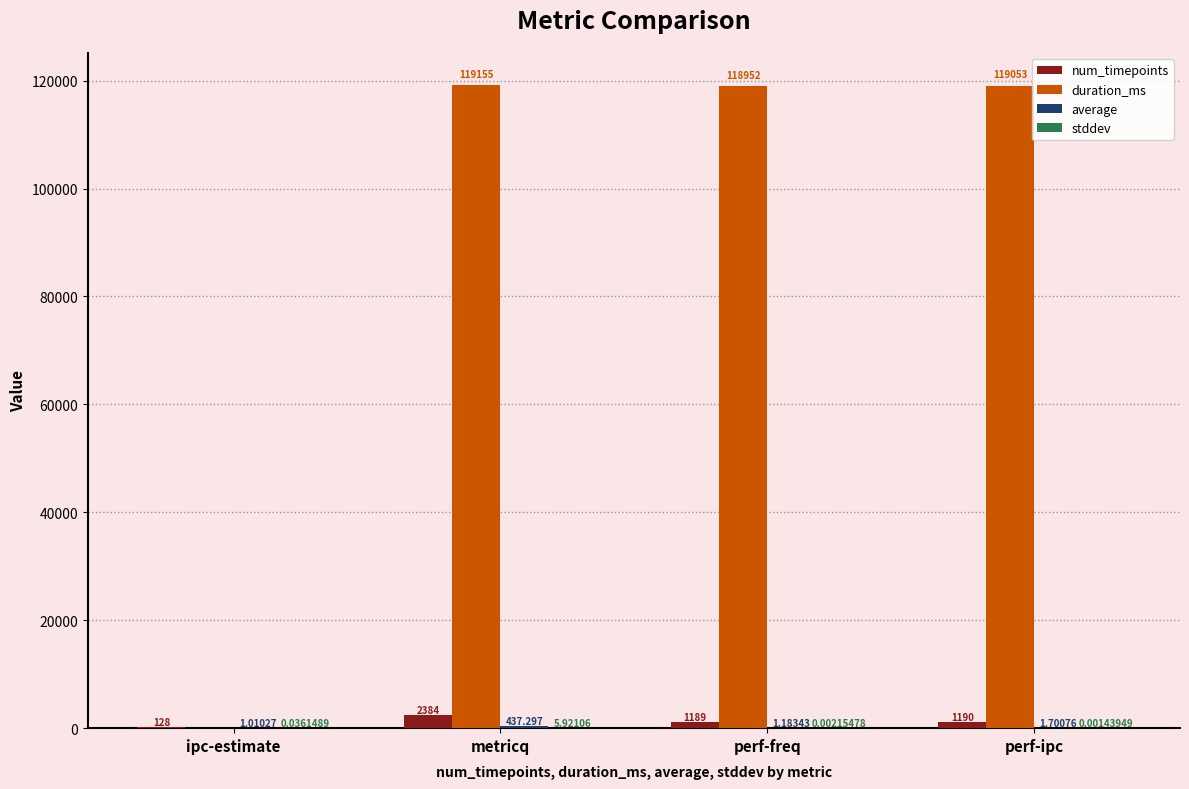

Between ipc-estimate and perf-ipc, which series saw the biggest shift?

duration_ms